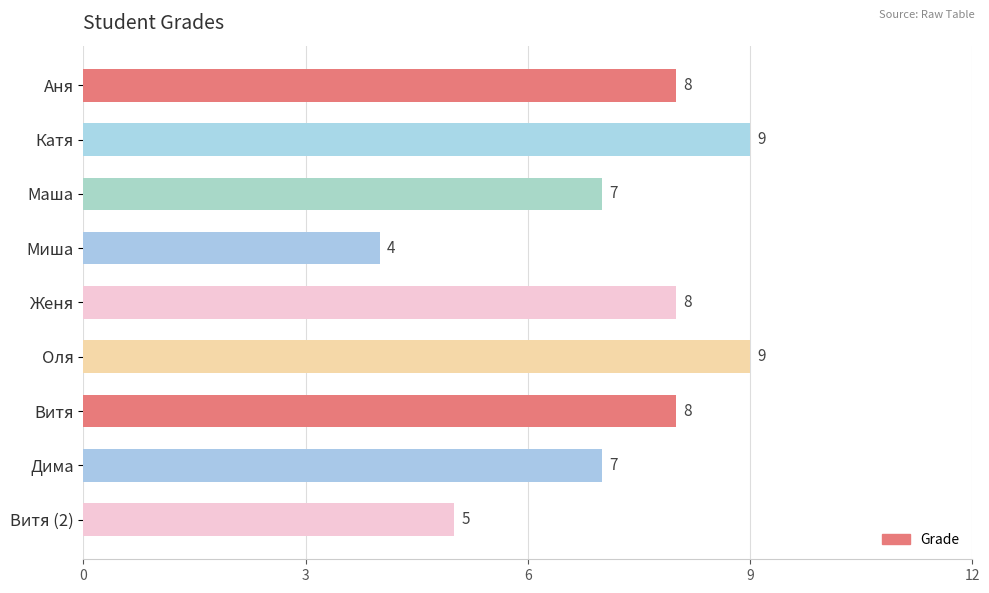

The chart shows a value of 3 at Дима. True or false?

False